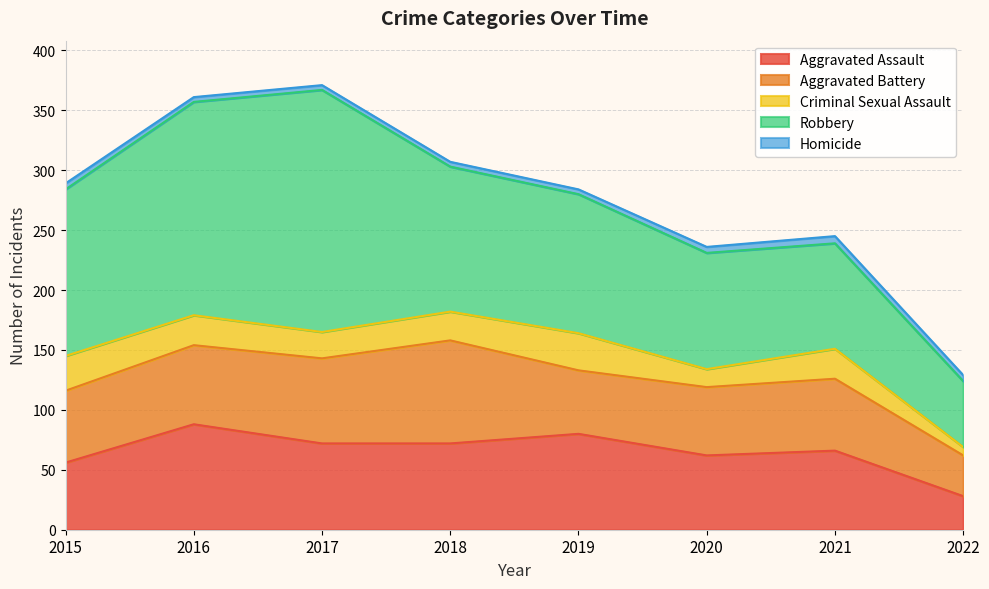

List the series in order of their peak value, highest first.

Robbery, Aggravated Assault, Aggravated Battery, Criminal Sexual Assault, Homicide